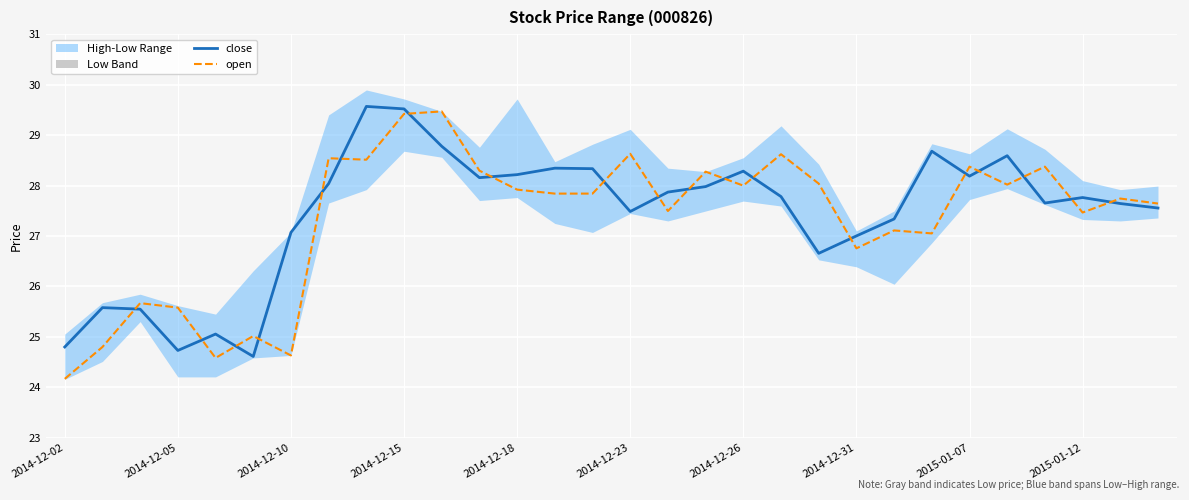

What position from the left is 17?

18